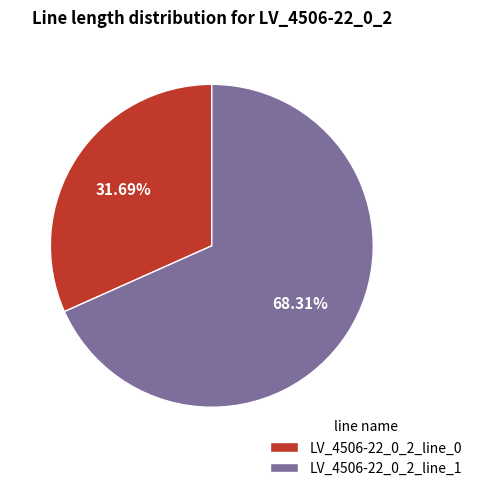

True or false: LV_4506-22_0_2_line_0 accounts for 20% of the total.

False